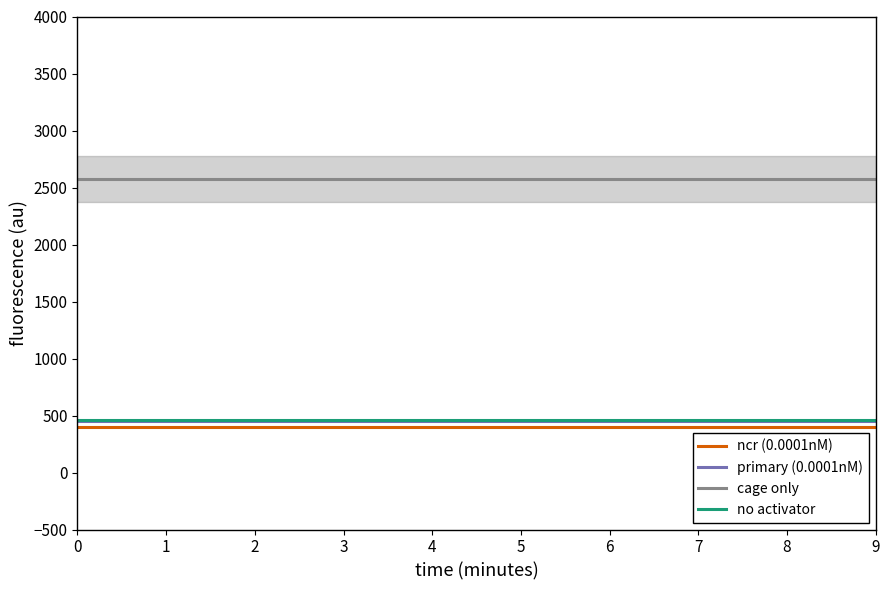

Count the number of data series in this chart.

4